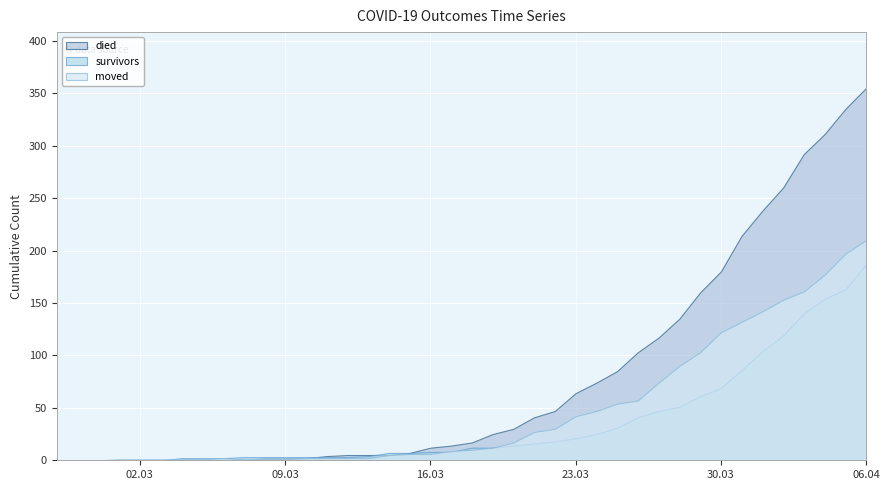

How many intersections are there between died and survivors?

2